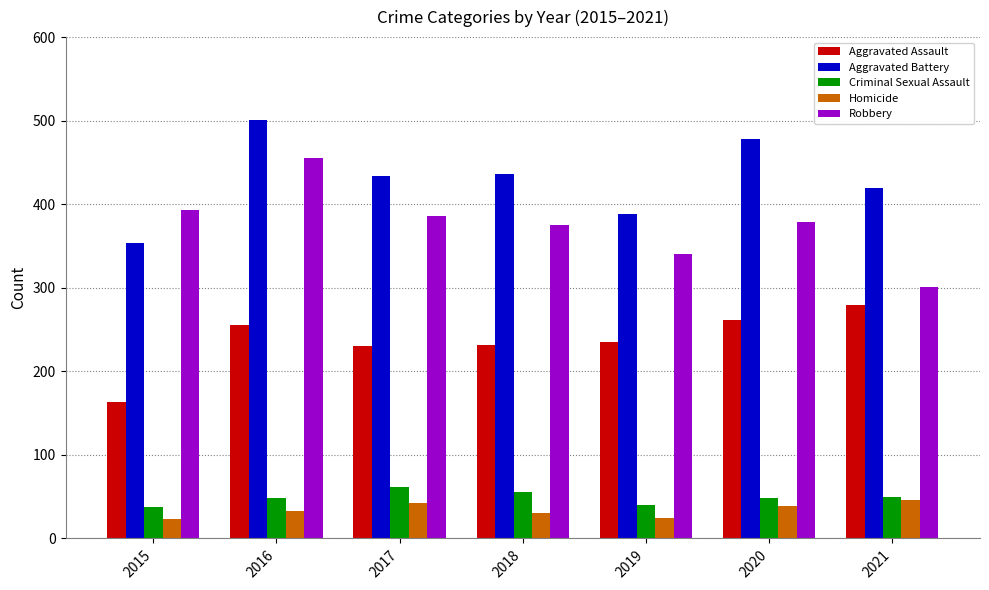

What is the minimum value shown in the chart?

23